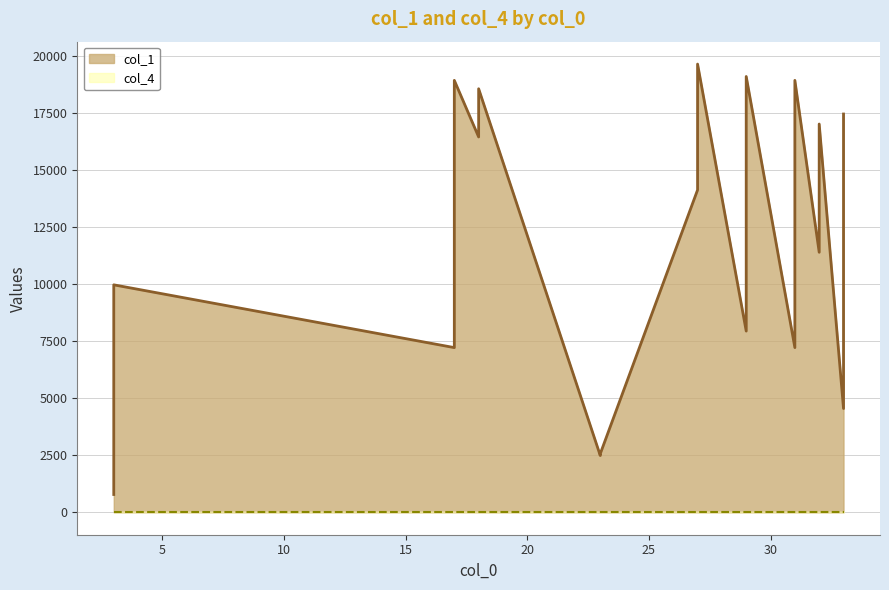

True or false: the data shows 19651 at 27.

True